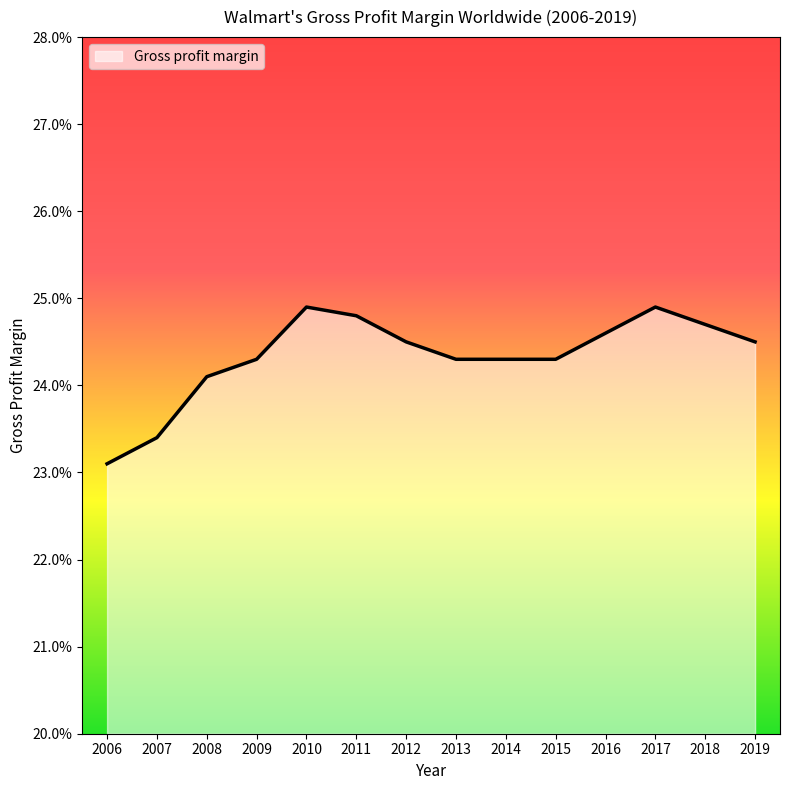

True or false: the data shows 0.1 at 2010.

False